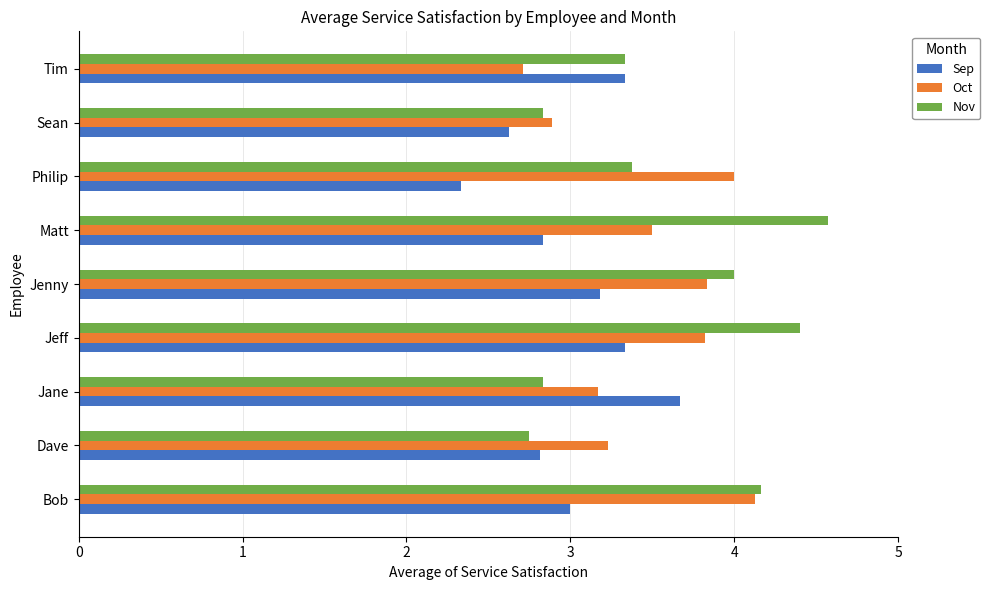

What is the total value across all series at Jeff?

11.6